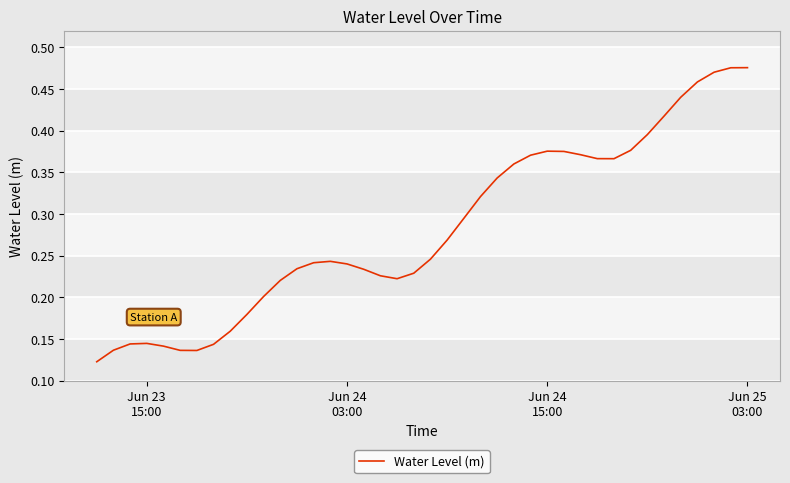

What is the greatest value displayed?

0.5